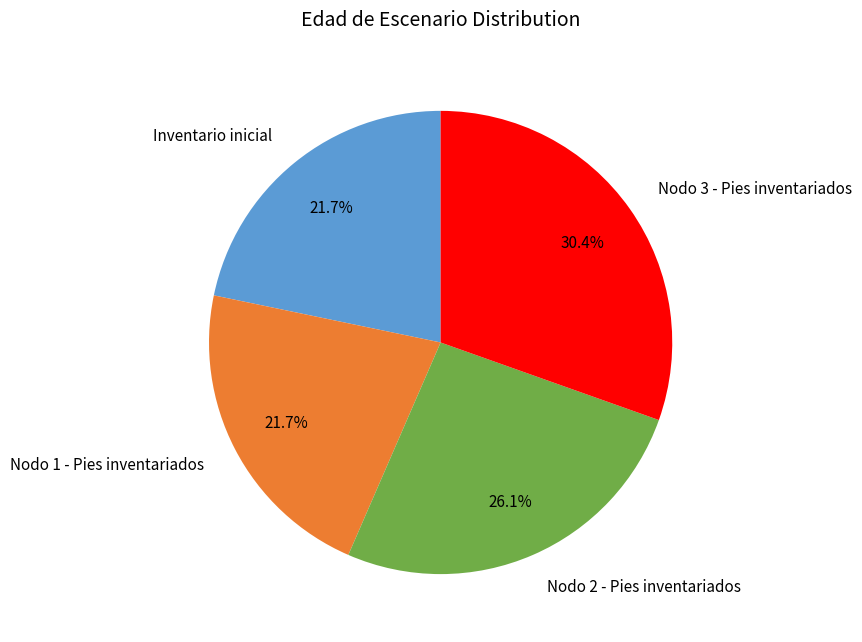

Count the number of slices in the pie.

4